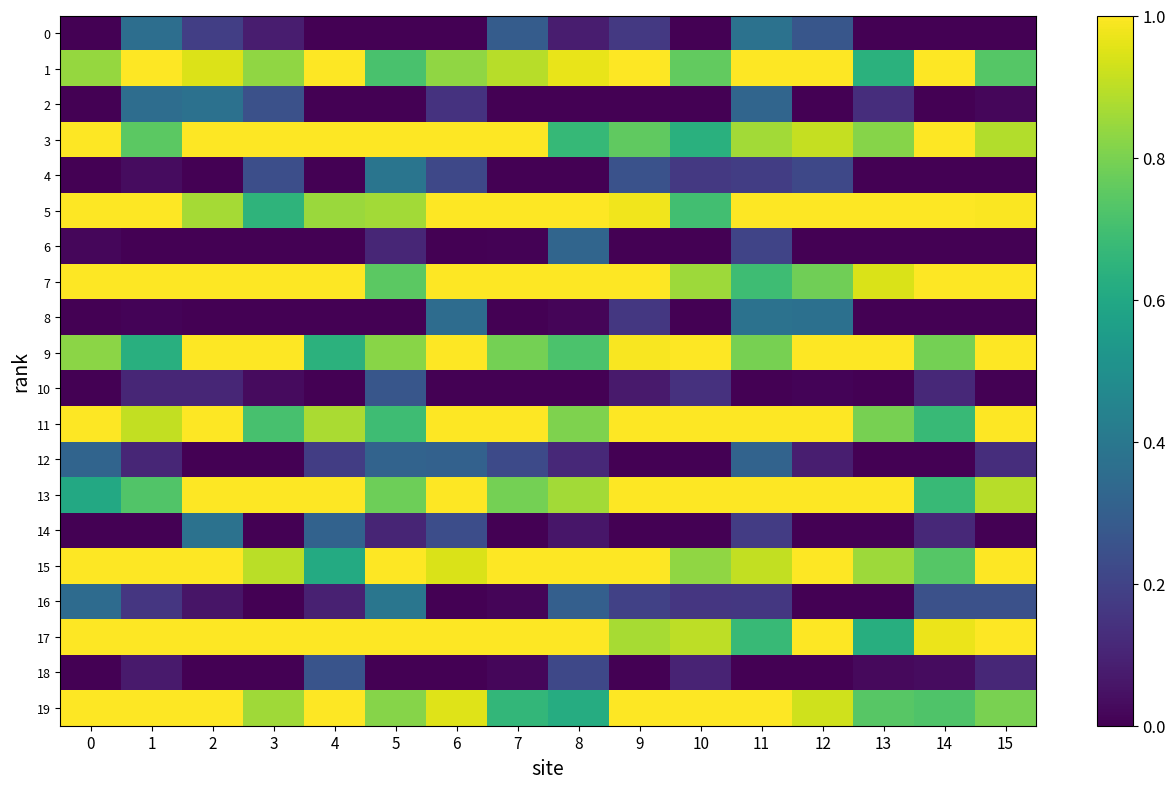

Reading left to right, transcribe all the data shown in this chart.

0: 0=0.0	1=0.4	2=0.2	3=0.1	4=0.0	5=0.0	6=0.0	7=0.3	8=0.1	9=0.2	10=0.0	11=0.4	12=0.3	13=0.0	14=0.0	15=0.0
1: 0=0.8	1=1.0	2=0.9	3=0.8	4=1.0	5=0.7	6=0.8	7=0.9	8=1.0	9=1.0	10=0.8	11=1.0	12=1.0	13=0.6	14=1.0	15=0.7
2: 0=0.0	1=0.4	2=0.4	3=0.2	4=0.0	5=0.0	6=0.1	7=0.0	8=0.0	9=0.0	10=0.0	11=0.3	12=0.0	13=0.1	14=0.0	15=0.0
3: 0=1.0	1=0.7	2=1.0	3=1.0	4=1.0	5=1.0	6=1.0	7=1.0	8=0.7	9=0.8	10=0.6	11=0.9	12=0.9	13=0.8	14=1.0	15=0.9
4: 0=0.0	1=0.0	2=0.0	3=0.2	4=0.0	5=0.4	6=0.2	7=0.0	8=0.0	9=0.3	10=0.2	11=0.2	12=0.2	13=0.0	14=0.0	15=0.0
5: 0=1.0	1=1.0	2=0.9	3=0.7	4=0.8	5=0.9	6=1.0	7=1.0	8=1.0	9=1.0	10=0.7	11=1.0	12=1.0	13=1.0	14=1.0	15=1.0
6: 0=0.0	1=0.0	2=0.0	3=0.0	4=0.0	5=0.1	6=0.0	7=0.0	8=0.3	9=0.0	10=0.0	11=0.2	12=0.0	13=0.0	14=0.0	15=0.0
7: 0=1.0	1=1.0	2=1.0	3=1.0	4=1.0	5=0.7	6=1.0	7=1.0	8=1.0	9=1.0	10=0.9	11=0.7	12=0.8	13=0.9	14=1.0	15=1.0
8: 0=0.0	1=0.0	2=0.0	3=0.0	4=0.0	5=0.0	6=0.4	7=0.0	8=0.0	9=0.2	10=0.0	11=0.4	12=0.4	13=0.0	14=0.0	15=0.0
9: 0=0.8	1=0.6	2=1.0	3=1.0	4=0.6	5=0.8	6=1.0	7=0.8	8=0.7	9=1.0	10=1.0	11=0.8	12=1.0	13=1.0	14=0.8	15=1.0
10: 0=0.0	1=0.1	2=0.1	3=0.0	4=0.0	5=0.3	6=0.0	7=0.0	8=0.0	9=0.1	10=0.1	11=0.0	12=0.0	13=0.0	14=0.1	15=0.0
11: 0=1.0	1=0.9	2=1.0	3=0.7	4=0.9	5=0.7	6=1.0	7=1.0	8=0.8	9=1.0	10=1.0	11=1.0	12=1.0	13=0.8	14=0.7	15=1.0
12: 0=0.3	1=0.1	2=0.0	3=0.0	4=0.2	5=0.3	6=0.3	7=0.2	8=0.1	9=0.0	10=0.0	11=0.3	12=0.1	13=0.0	14=0.0	15=0.1
13: 0=0.6	1=0.7	2=1.0	3=1.0	4=1.0	5=0.8	6=1.0	7=0.8	8=0.9	9=1.0	10=1.0	11=1.0	12=1.0	13=1.0	14=0.7	15=0.9
14: 0=0.0	1=0.0	2=0.4	3=0.0	4=0.3	5=0.1	6=0.2	7=0.0	8=0.1	9=0.0	10=0.0	11=0.2	12=0.0	13=0.0	14=0.1	15=0.0
15: 0=1.0	1=1.0	2=1.0	3=0.9	4=0.6	5=1.0	6=0.9	7=1.0	8=1.0	9=1.0	10=0.8	11=0.9	12=1.0	13=0.9	14=0.7	15=1.0
16: 0=0.3	1=0.2	2=0.1	3=0.0	4=0.1	5=0.4	6=0.0	7=0.0	8=0.3	9=0.2	10=0.2	11=0.2	12=0.0	13=0.0	14=0.2	15=0.2
17: 0=1.0	1=1.0	2=1.0	3=1.0	4=1.0	5=1.0	6=1.0	7=1.0	8=1.0	9=0.9	10=0.9	11=0.7	12=1.0	13=0.6	14=1.0	15=1.0
18: 0=0.0	1=0.1	2=0.0	3=0.0	4=0.3	5=0.0	6=0.0	7=0.0	8=0.2	9=0.0	10=0.1	11=0.0	12=0.0	13=0.0	14=0.0	15=0.1
19: 0=1.0	1=1.0	2=1.0	3=0.9	4=1.0	5=0.8	6=1.0	7=0.7	8=0.6	9=1.0	10=1.0	11=1.0	12=0.9	13=0.7	14=0.7	15=0.8